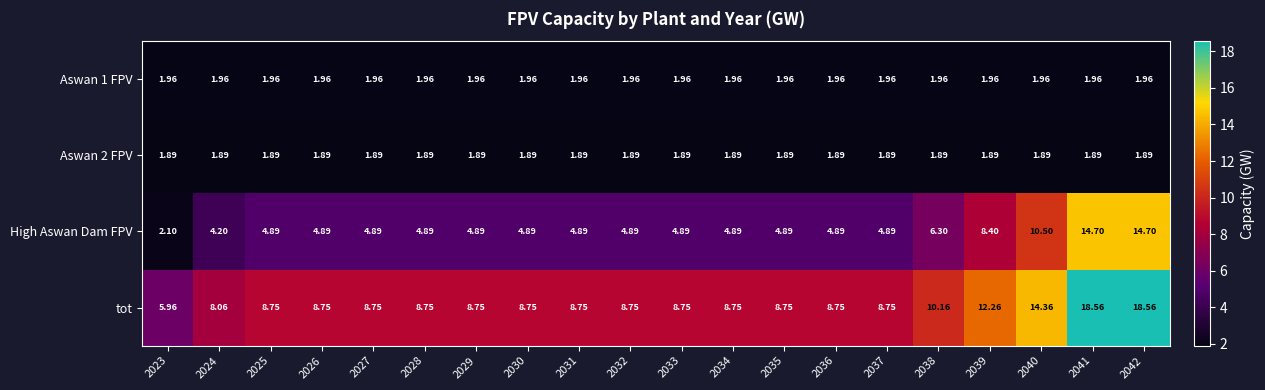

Is the value of Aswan 1 FPV at 2034 greater than the value of High Aswan Dam FPV at 2035?

No